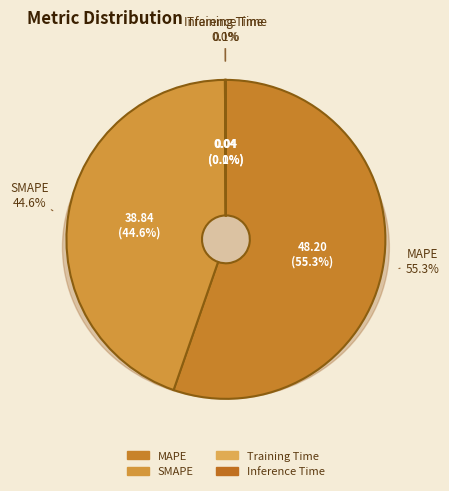

The SMAPE slice represents 45% of the pie. True or false?

True